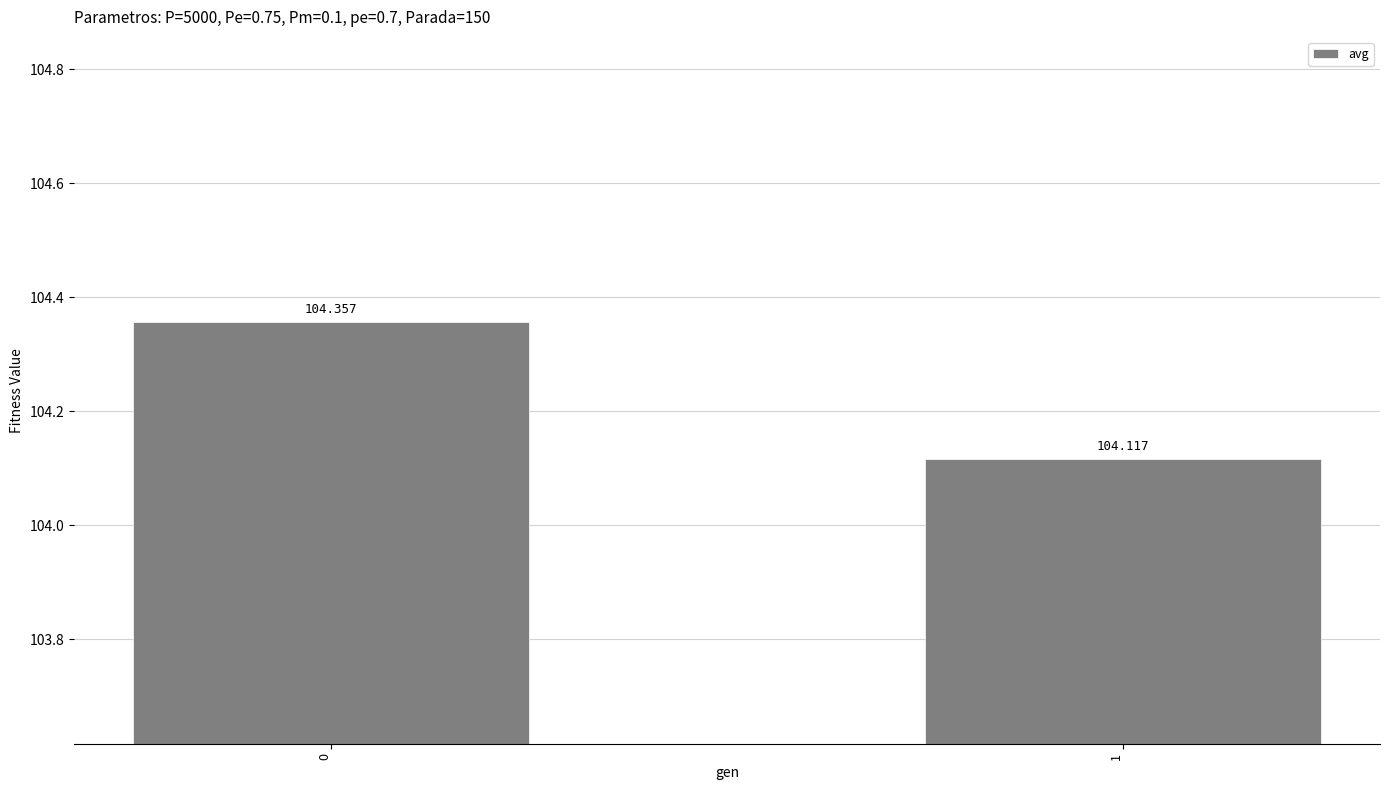

How many values are between 104 and 105?

2